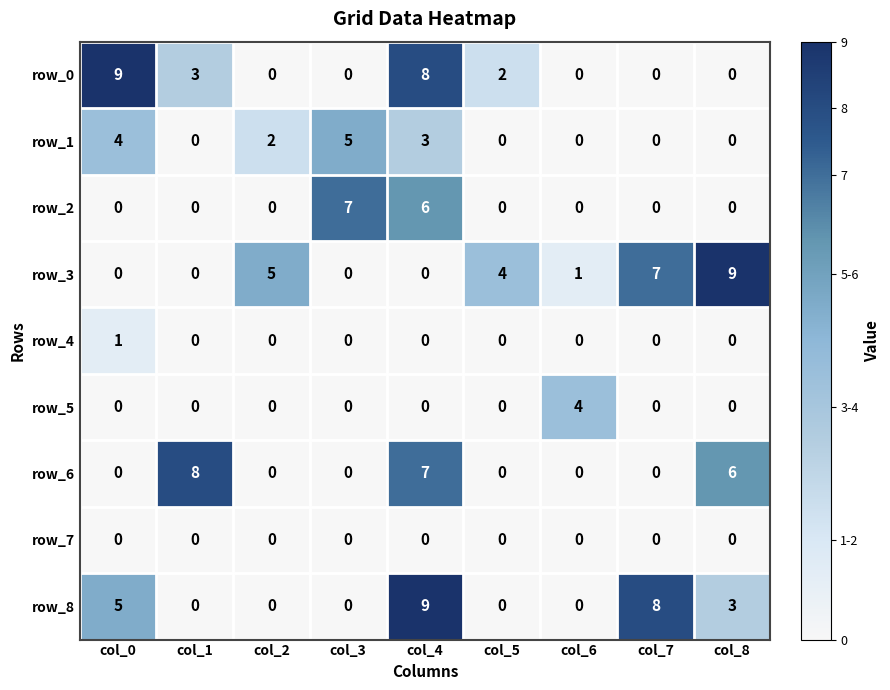

The value of row_5 at col_8 is 0. True or false?

True